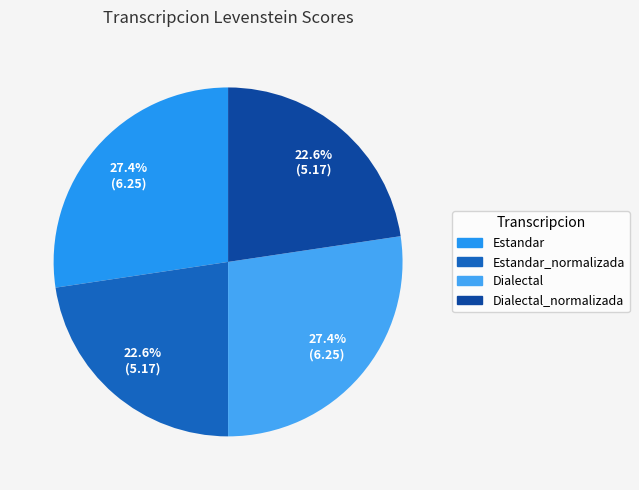

How many segments does this pie chart have?

4